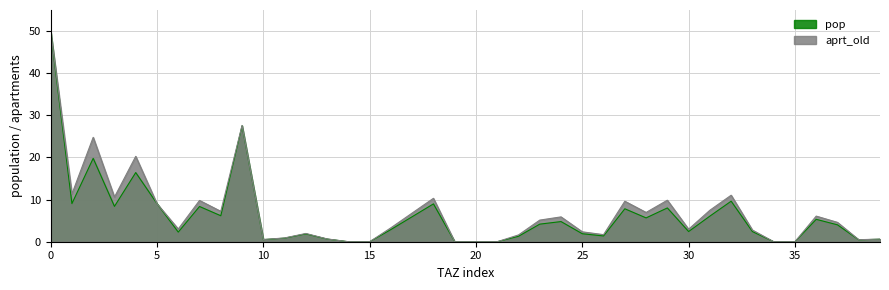

Between 11 and 36, which is larger?

36